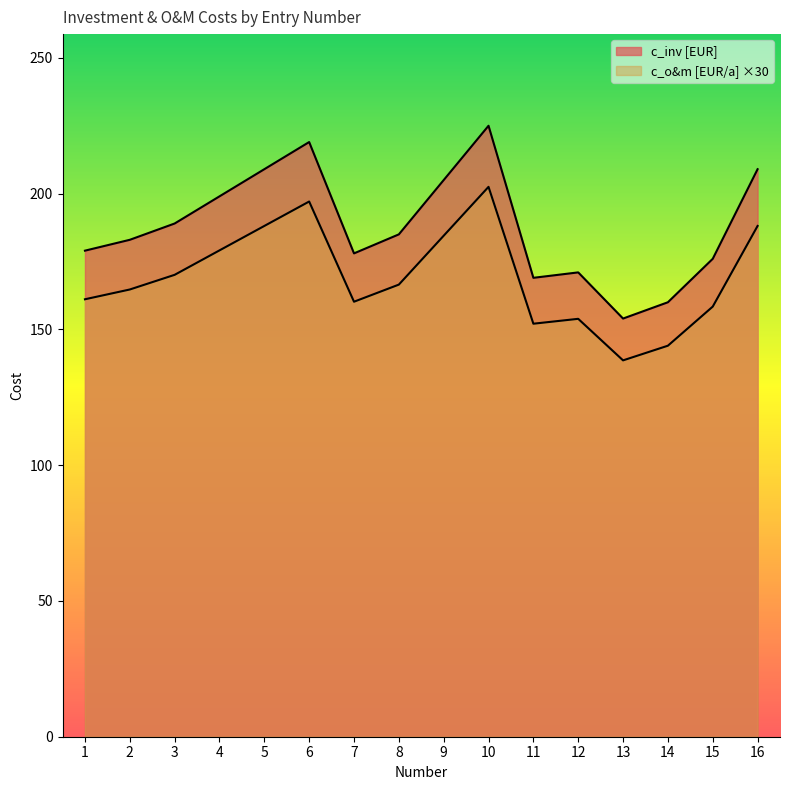

The value of c_inv [EUR] at 16 is 209.0. True or false?

True